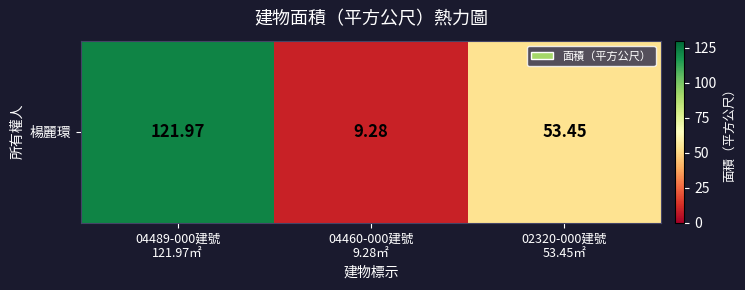

The chart shows a value of 4.6 at 04460-000建號
9.28㎡. True or false?

False